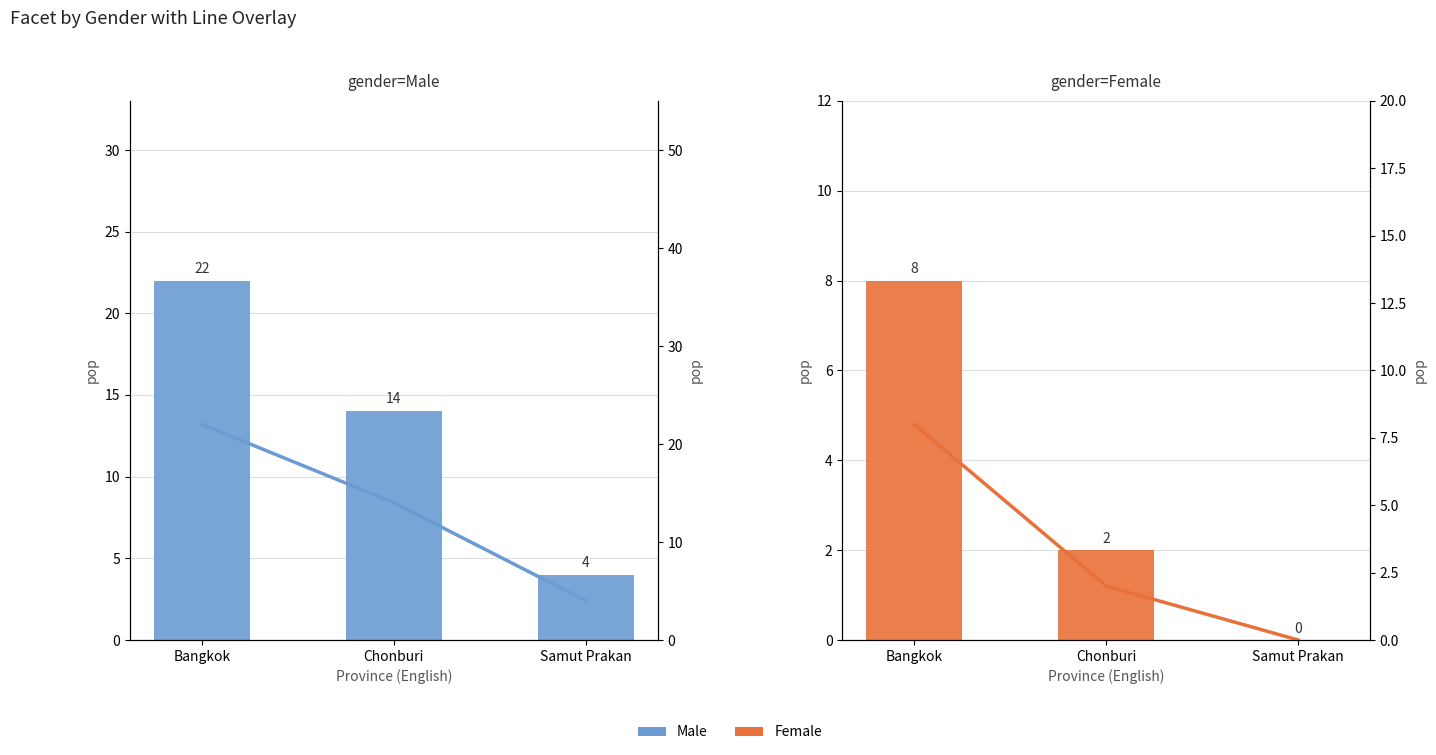

What is the label of the 1st bar from the right?

Samut Prakan